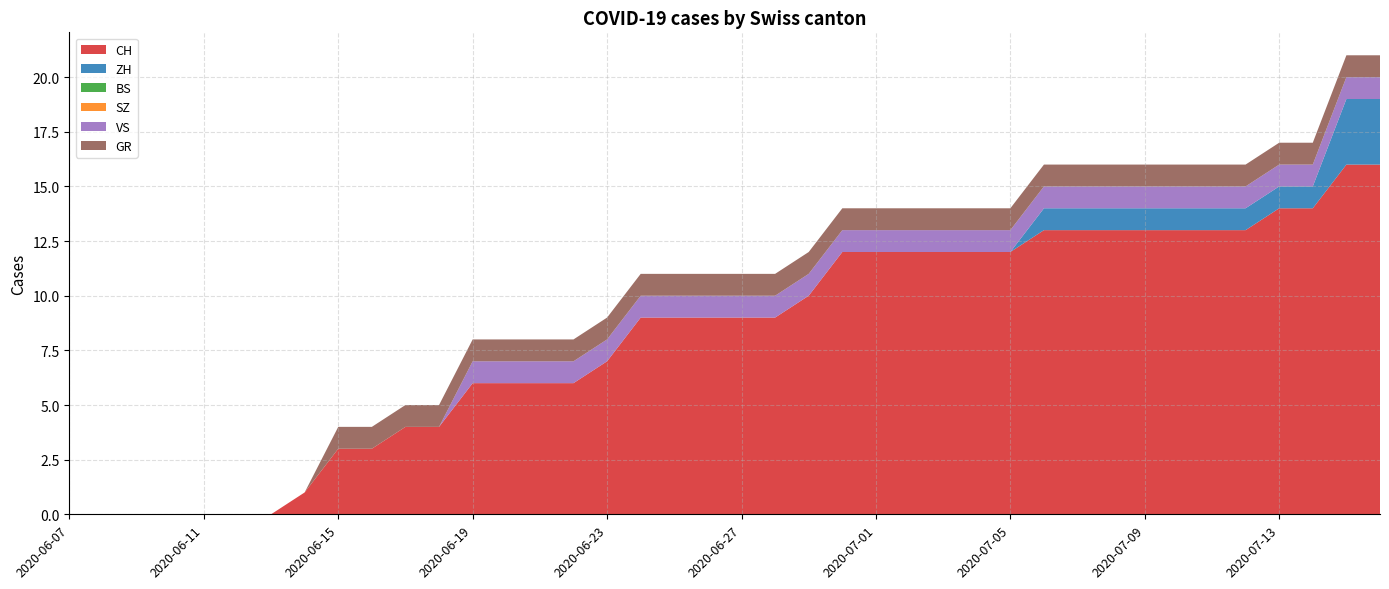

Reading left to right, list all the values displayed in this chart.

CH: 2020-06-07=0	2020-06-08=0	2020-06-09=0	2020-06-10=0	2020-06-11=0	2020-06-12=0	2020-06-13=0	2020-06-14=1	2020-06-15=3	2020-06-16=3	2020-06-17=4	2020-06-18=4	2020-06-19=6	2020-06-20=6	2020-06-21=6	2020-06-22=6	2020-06-23=7	2020-06-24=9	2020-06-25=9	2020-06-26=9	2020-06-27=9	2020-06-28=9	2020-06-29=10	2020-06-30=12	2020-07-01=12	2020-07-02=12	2020-07-03=12	2020-07-04=12	2020-07-05=12	2020-07-06=13	2020-07-07=13	2020-07-08=13	2020-07-09=13	2020-07-10=13	2020-07-11=13	2020-07-12=13	2020-07-13=14	2020-07-14=14	2020-07-15=16	2020-07-16=16
ZH: 2020-06-07=0	2020-06-08=0	2020-06-09=0	2020-06-10=0	2020-06-11=0	2020-06-12=0	2020-06-13=0	2020-06-14=0	2020-06-15=0	2020-06-16=0	2020-06-17=0	2020-06-18=0	2020-06-19=0	2020-06-20=0	2020-06-21=0	2020-06-22=0	2020-06-23=0	2020-06-24=0	2020-06-25=0	2020-06-26=0	2020-06-27=0	2020-06-28=0	2020-06-29=0	2020-06-30=0	2020-07-01=0	2020-07-02=0	2020-07-03=0	2020-07-04=0	2020-07-05=0	2020-07-06=1	2020-07-07=1	2020-07-08=1	2020-07-09=1	2020-07-10=1	2020-07-11=1	2020-07-12=1	2020-07-13=1	2020-07-14=1	2020-07-15=3	2020-07-16=3
BS: 2020-06-07=0	2020-06-08=0	2020-06-09=0	2020-06-10=0	2020-06-11=0	2020-06-12=0	2020-06-13=0	2020-06-14=0	2020-06-15=0	2020-06-16=0	2020-06-17=0	2020-06-18=0	2020-06-19=0	2020-06-20=0	2020-06-21=0	2020-06-22=0	2020-06-23=0	2020-06-24=0	2020-06-25=0	2020-06-26=0	2020-06-27=0	2020-06-28=0	2020-06-29=0	2020-06-30=0	2020-07-01=0	2020-07-02=0	2020-07-03=0	2020-07-04=0	2020-07-05=0	2020-07-06=0	2020-07-07=0	2020-07-08=0	2020-07-09=0	2020-07-10=0	2020-07-11=0	2020-07-12=0	2020-07-13=0	2020-07-14=0	2020-07-15=0	2020-07-16=0
SZ: 2020-06-07=0	2020-06-08=0	2020-06-09=0	2020-06-10=0	2020-06-11=0	2020-06-12=0	2020-06-13=0	2020-06-14=0	2020-06-15=0	2020-06-16=0	2020-06-17=0	2020-06-18=0	2020-06-19=0	2020-06-20=0	2020-06-21=0	2020-06-22=0	2020-06-23=0	2020-06-24=0	2020-06-25=0	2020-06-26=0	2020-06-27=0	2020-06-28=0	2020-06-29=0	2020-06-30=0	2020-07-01=0	2020-07-02=0	2020-07-03=0	2020-07-04=0	2020-07-05=0	2020-07-06=0	2020-07-07=0	2020-07-08=0	2020-07-09=0	2020-07-10=0	2020-07-11=0	2020-07-12=0	2020-07-13=0	2020-07-14=0	2020-07-15=0	2020-07-16=0
VS: 2020-06-07=0	2020-06-08=0	2020-06-09=0	2020-06-10=0	2020-06-11=0	2020-06-12=0	2020-06-13=0	2020-06-14=0	2020-06-15=0	2020-06-16=0	2020-06-17=0	2020-06-18=0	2020-06-19=1	2020-06-20=1	2020-06-21=1	2020-06-22=1	2020-06-23=1	2020-06-24=1	2020-06-25=1	2020-06-26=1	2020-06-27=1	2020-06-28=1	2020-06-29=1	2020-06-30=1	2020-07-01=1	2020-07-02=1	2020-07-03=1	2020-07-04=1	2020-07-05=1	2020-07-06=1	2020-07-07=1	2020-07-08=1	2020-07-09=1	2020-07-10=1	2020-07-11=1	2020-07-12=1	2020-07-13=1	2020-07-14=1	2020-07-15=1	2020-07-16=1
GR: 2020-06-07=0	2020-06-08=0	2020-06-09=0	2020-06-10=0	2020-06-11=0	2020-06-12=0	2020-06-13=0	2020-06-14=0	2020-06-15=1	2020-06-16=1	2020-06-17=1	2020-06-18=1	2020-06-19=1	2020-06-20=1	2020-06-21=1	2020-06-22=1	2020-06-23=1	2020-06-24=1	2020-06-25=1	2020-06-26=1	2020-06-27=1	2020-06-28=1	2020-06-29=1	2020-06-30=1	2020-07-01=1	2020-07-02=1	2020-07-03=1	2020-07-04=1	2020-07-05=1	2020-07-06=1	2020-07-07=1	2020-07-08=1	2020-07-09=1	2020-07-10=1	2020-07-11=1	2020-07-12=1	2020-07-13=1	2020-07-14=1	2020-07-15=1	2020-07-16=1